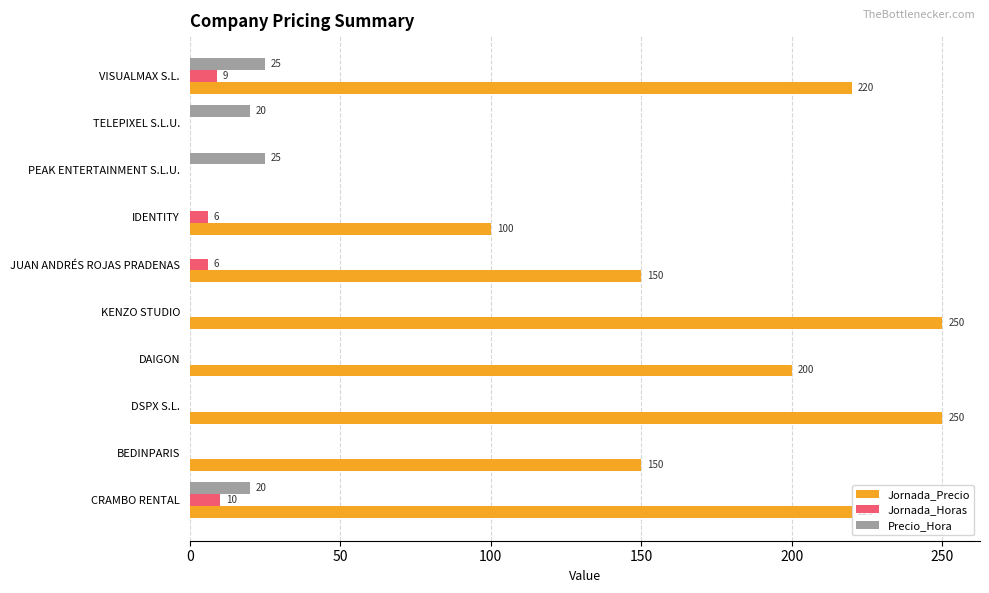

Which series has the largest range (max minus min)?

Jornada_Precio